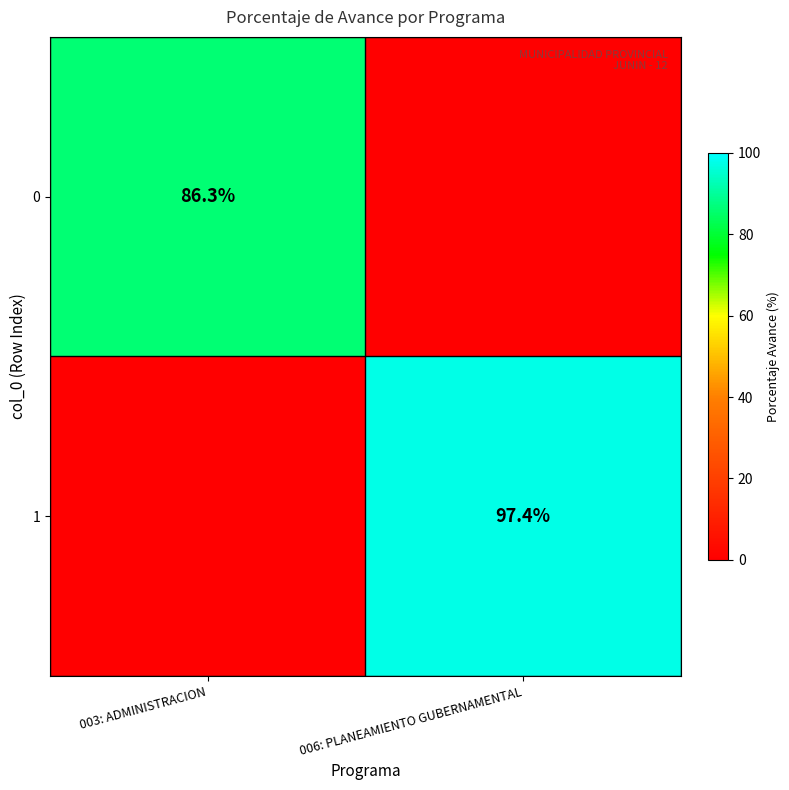

Is the value of 1 at 006: PLANEAMIENTO GUBERNAMENTAL greater than the value of 0 at 003: ADMINISTRACION?

Yes